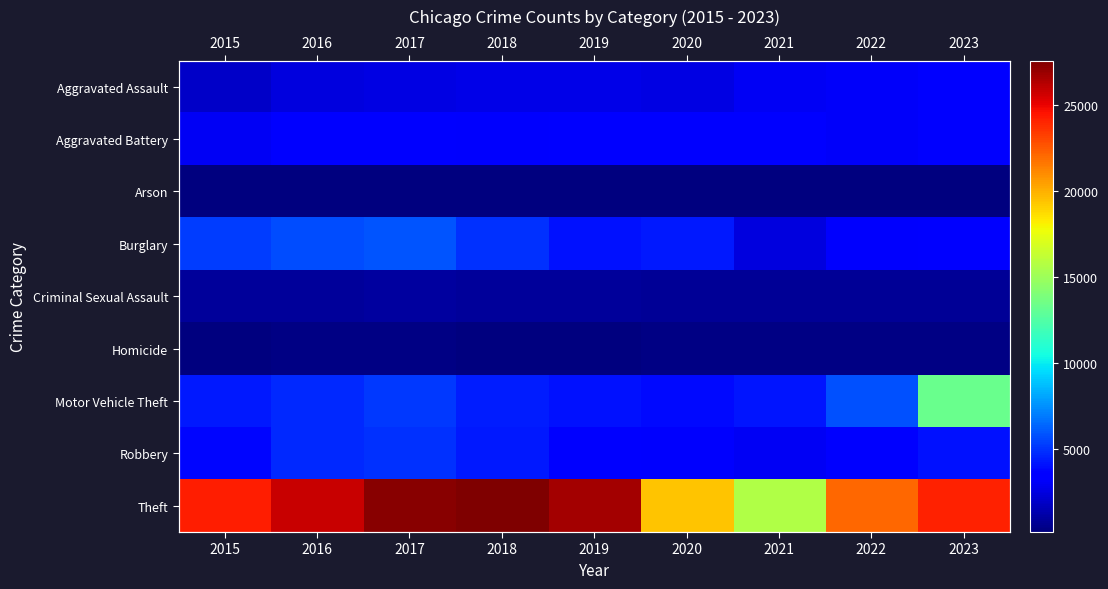

Which has a higher value, 2023 or 2020?

2023